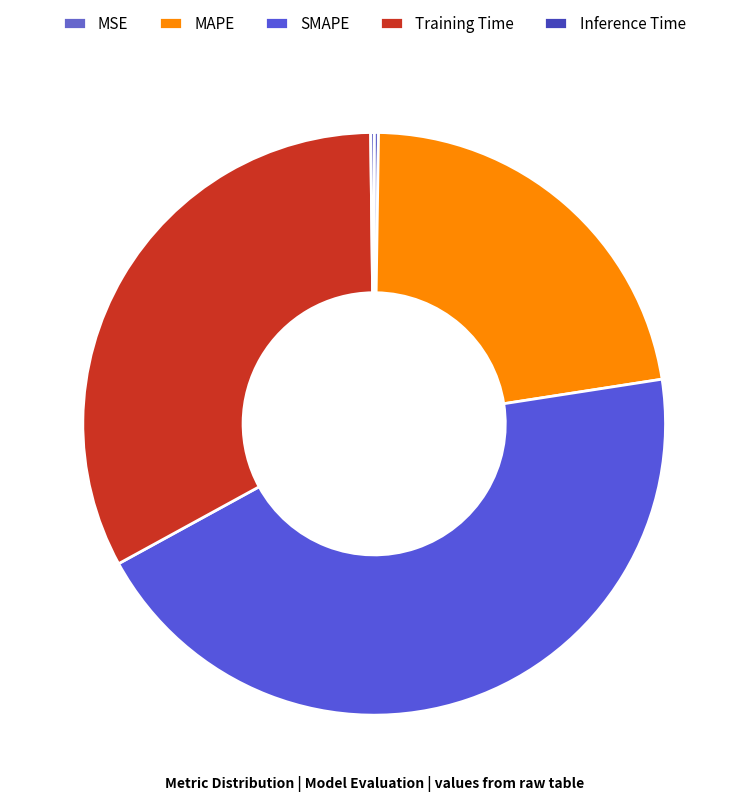

To the nearest percent, what is the average slice percentage?

20%